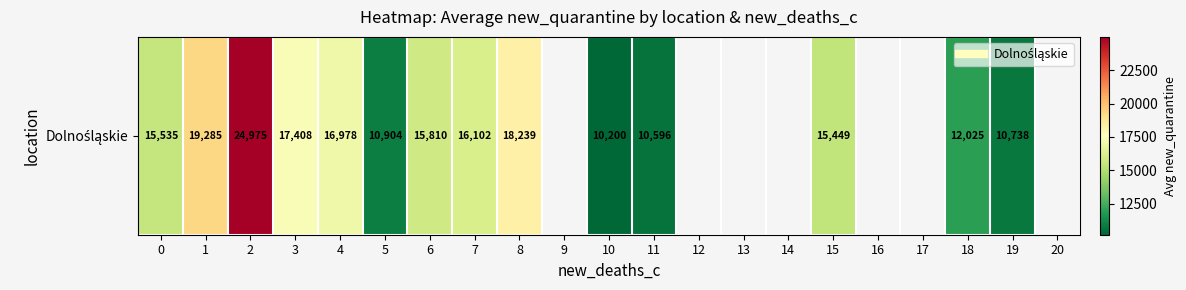

Where does the data first go above 17408?

1